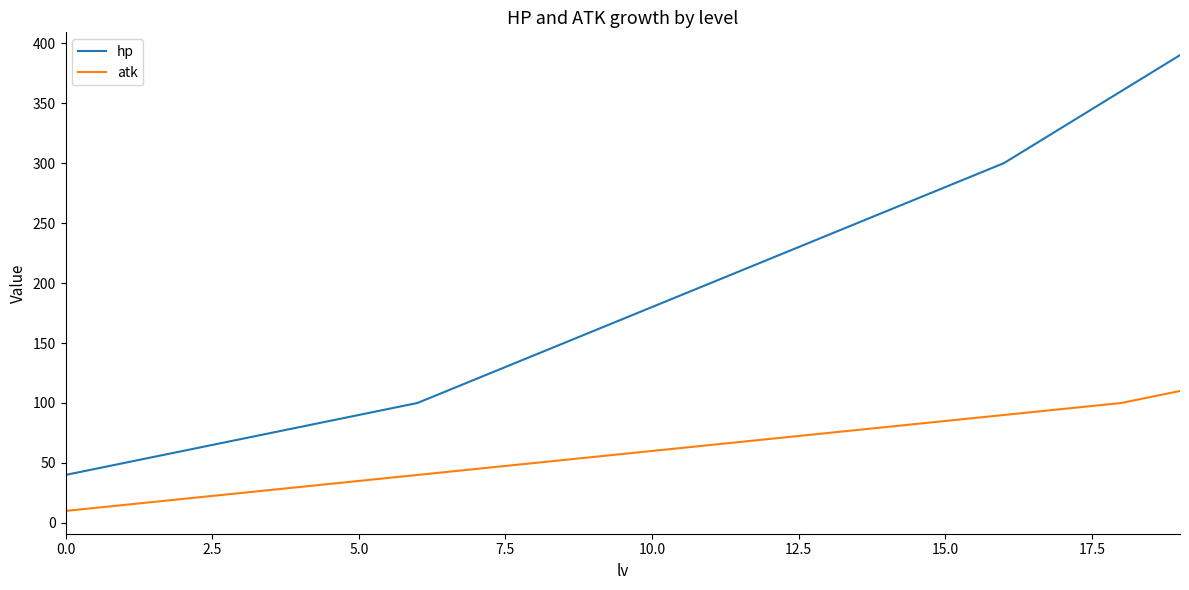

True or false: atk and hp intersect in this chart.

False